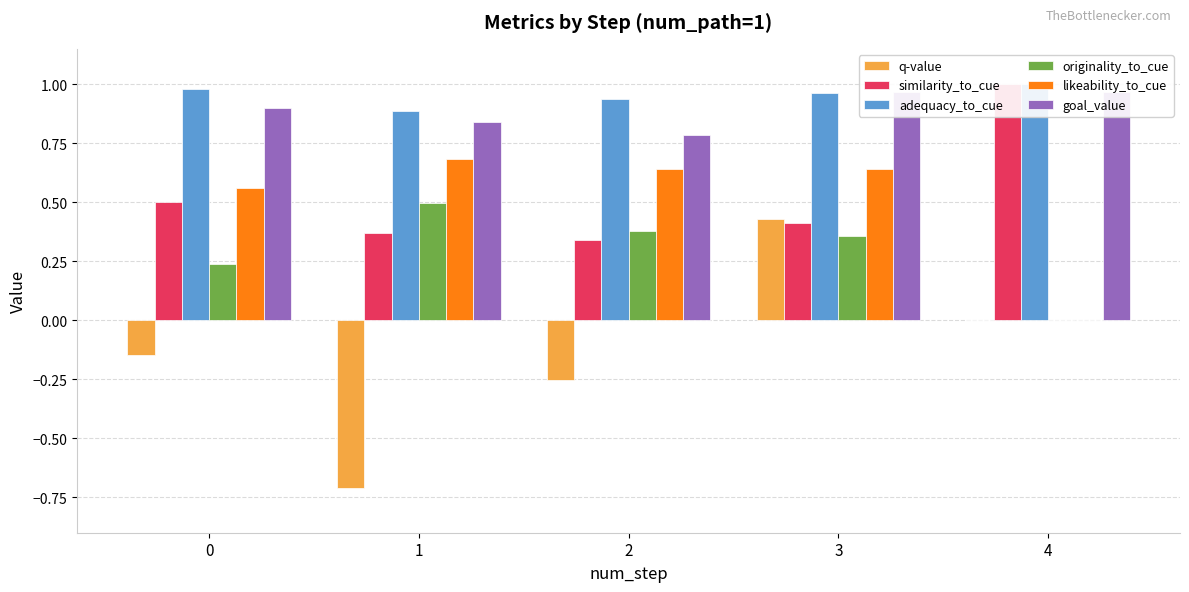

At which label is likeability_to_cue closest to 0?

4